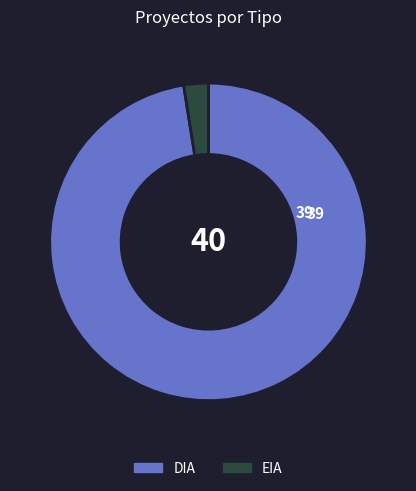

Combined, do EIA and DIA account for over 50%?

Yes